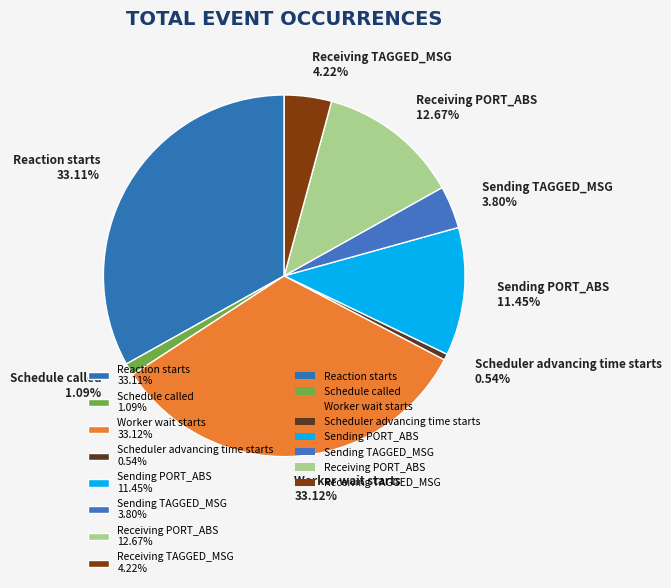

How many segments does this pie chart have?

8